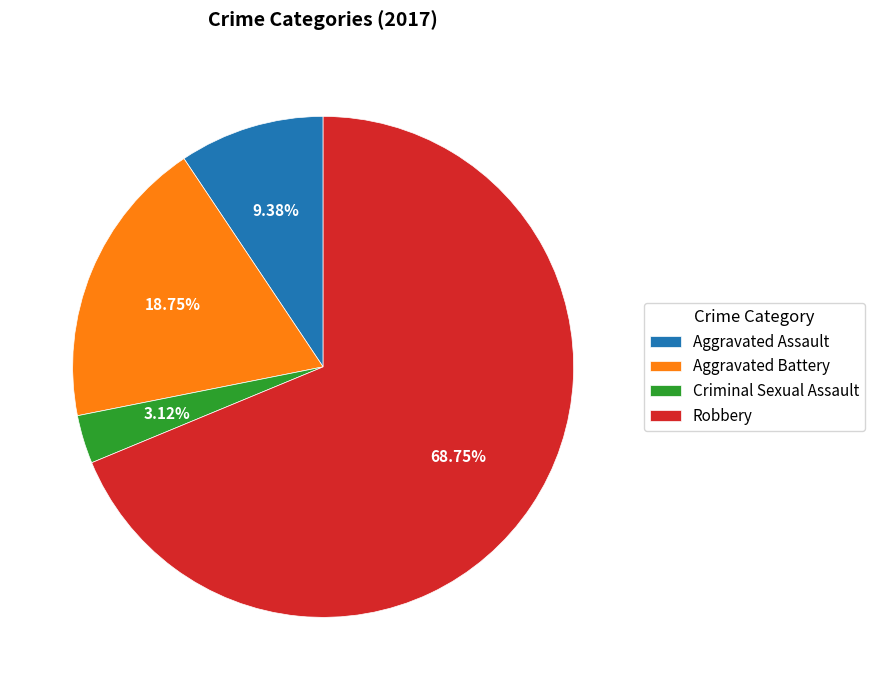

The Aggravated Battery slice represents 19% of the pie. True or false?

True